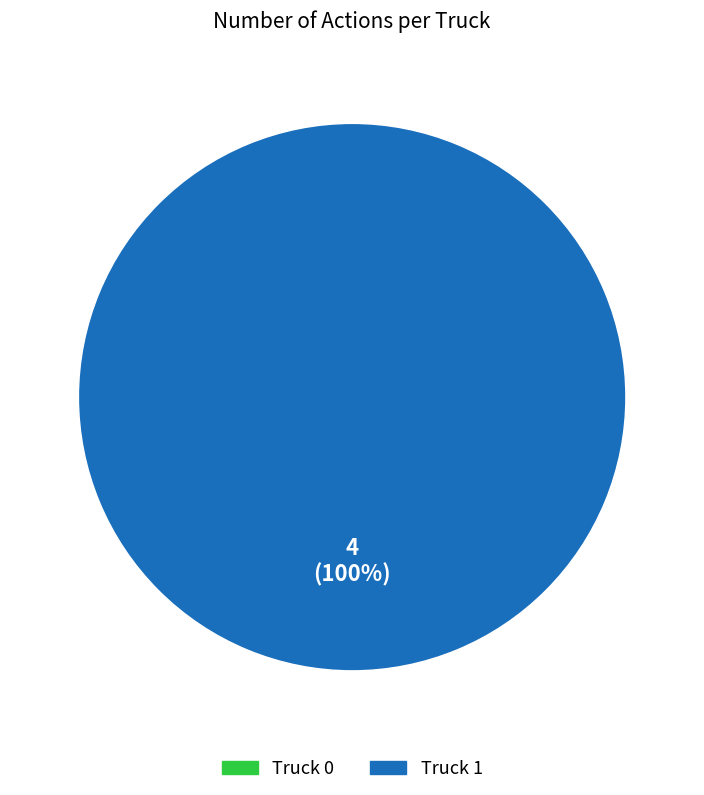

True or false: Truck 1 accounts for 91% of the total.

False